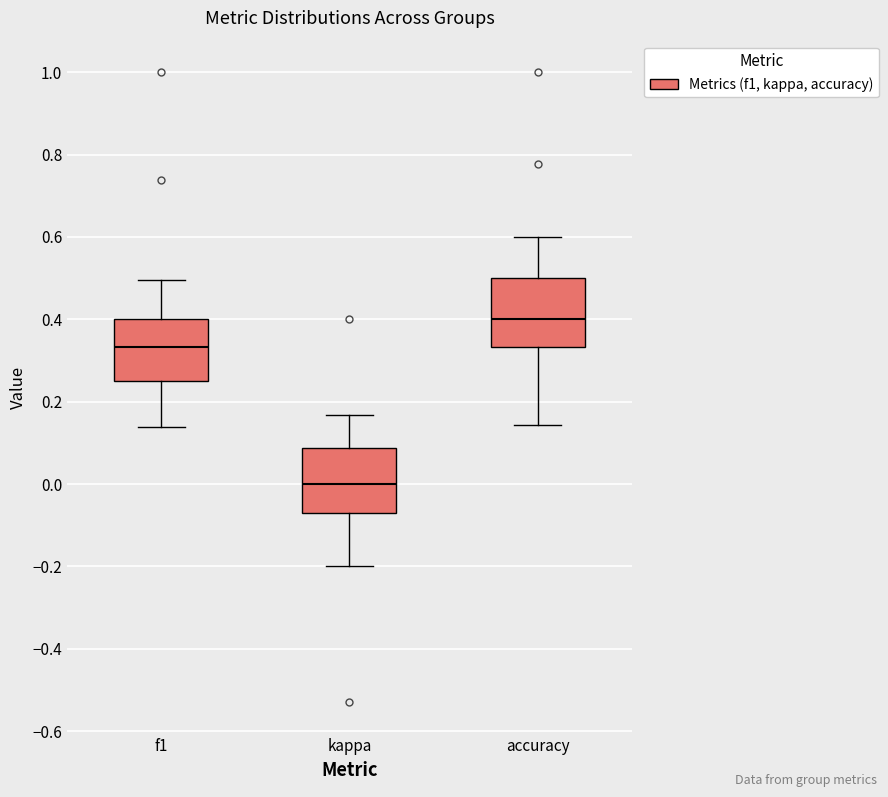

Reading left to right, transcribe this box plot: for each box, give where its median line is, the range the box spans, and where its two whiskers end, as read against the y-axis. The values are not printed on the chart, so give them approximately, as read against the axis.

f1: median 0.34, box 0.26 to 0.40, whiskers 0.14 to 0.50
kappa: median 0.00, box -0.08 to 0.08, whiskers -0.20 to 0.16
accuracy: median 0.40, box 0.34 to 0.50, whiskers 0.14 to 0.60